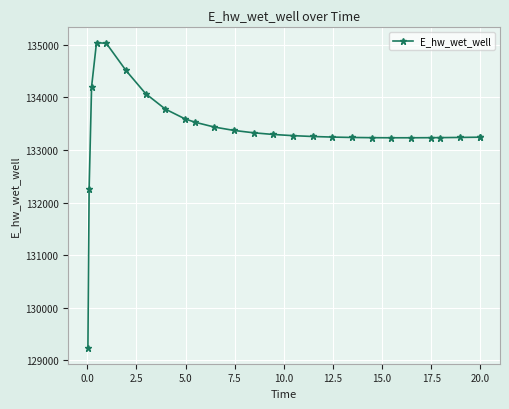

What is the greatest value displayed?

135041.4